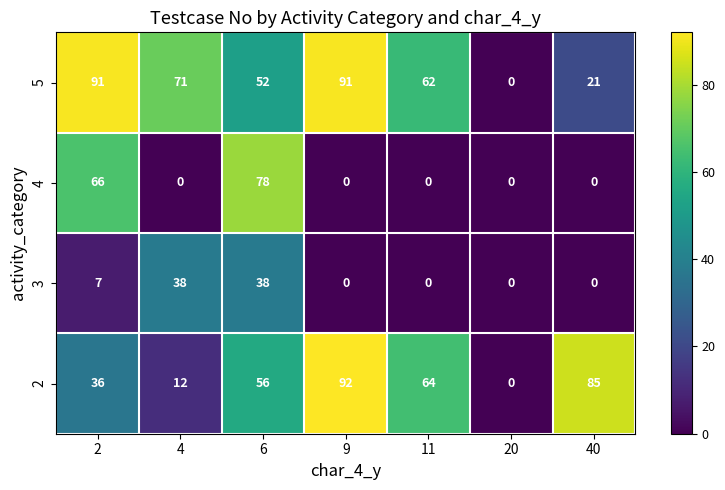

Which series changed the most between 2 and 6?

5